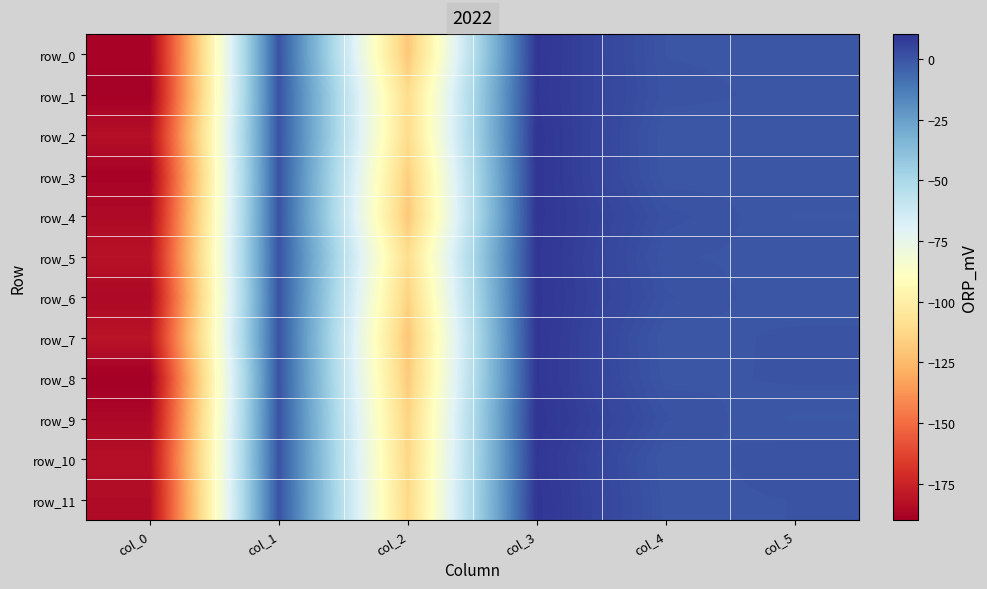

What is the sum of all row_10 values?

-286.7